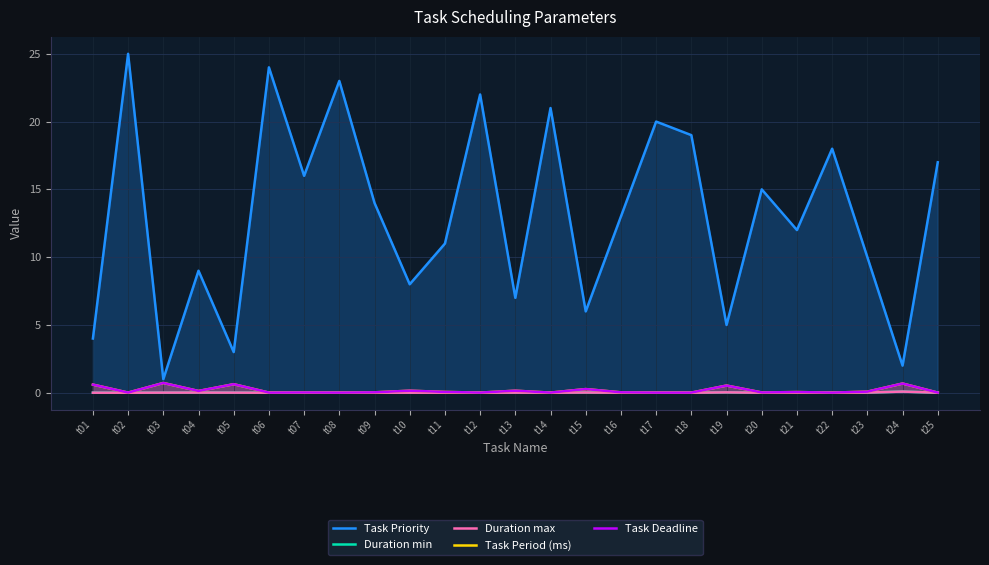

The value of Task Deadline at t20 is 0.0. True or false?

True